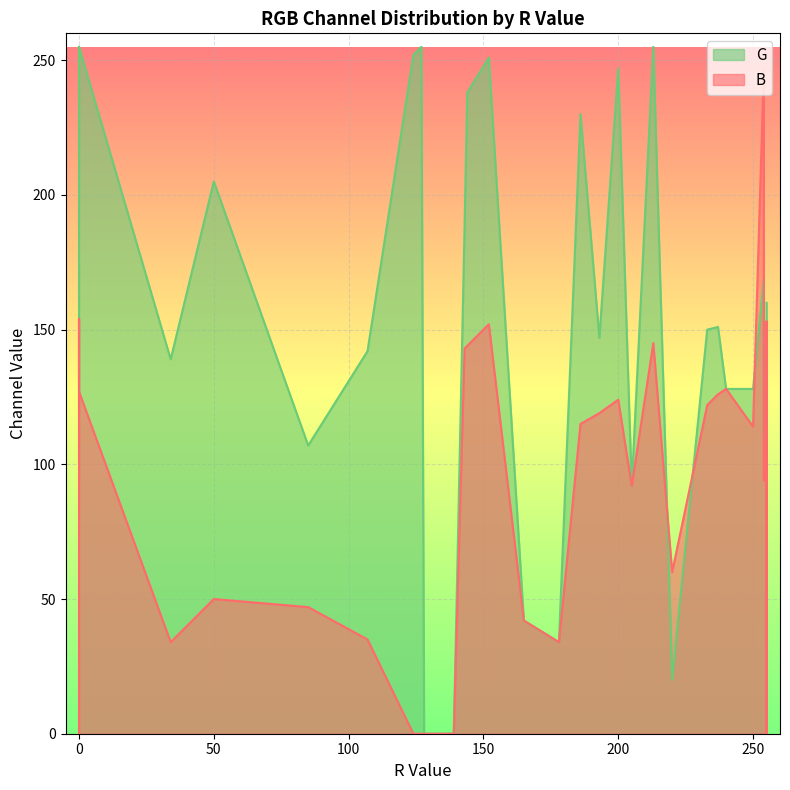

How many categories are shown in the chart?

40